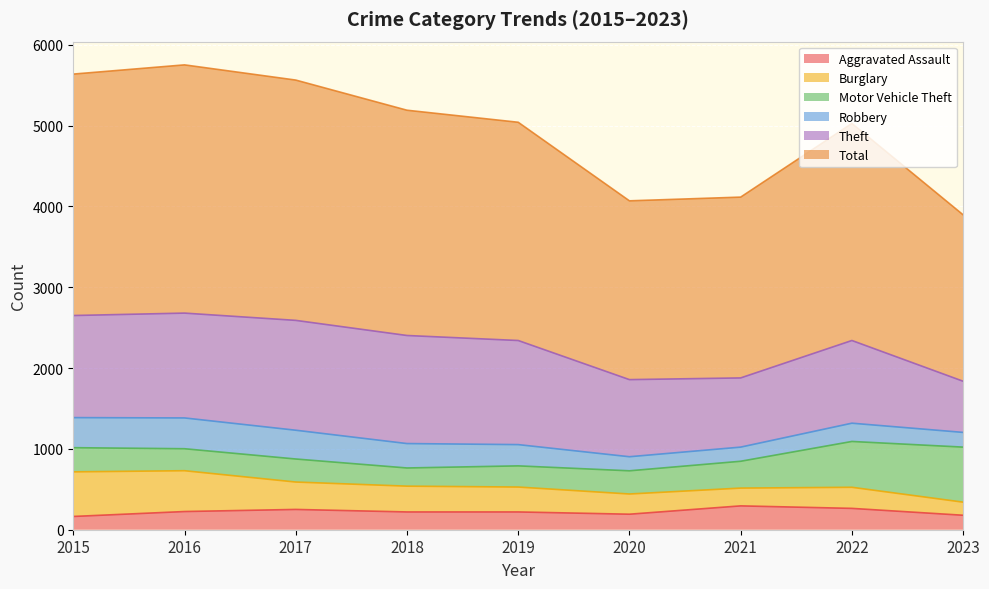

At which label is Total closest to 2565?

2022